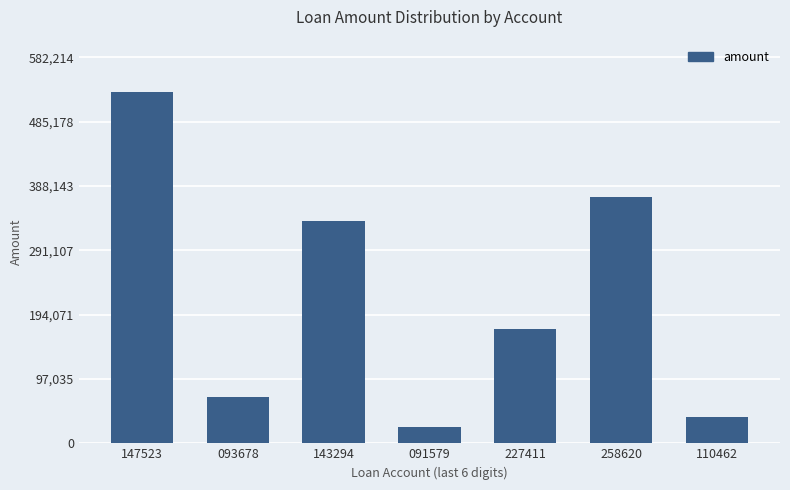

Which has a higher value, 143294 or 258620?

258620